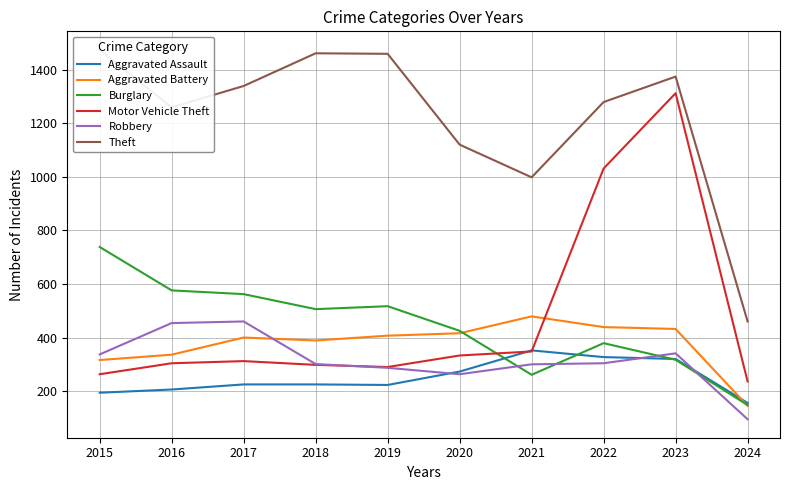

Which series ends up on top after the final intersection of Motor Vehicle Theft and Burglary?

Motor Vehicle Theft